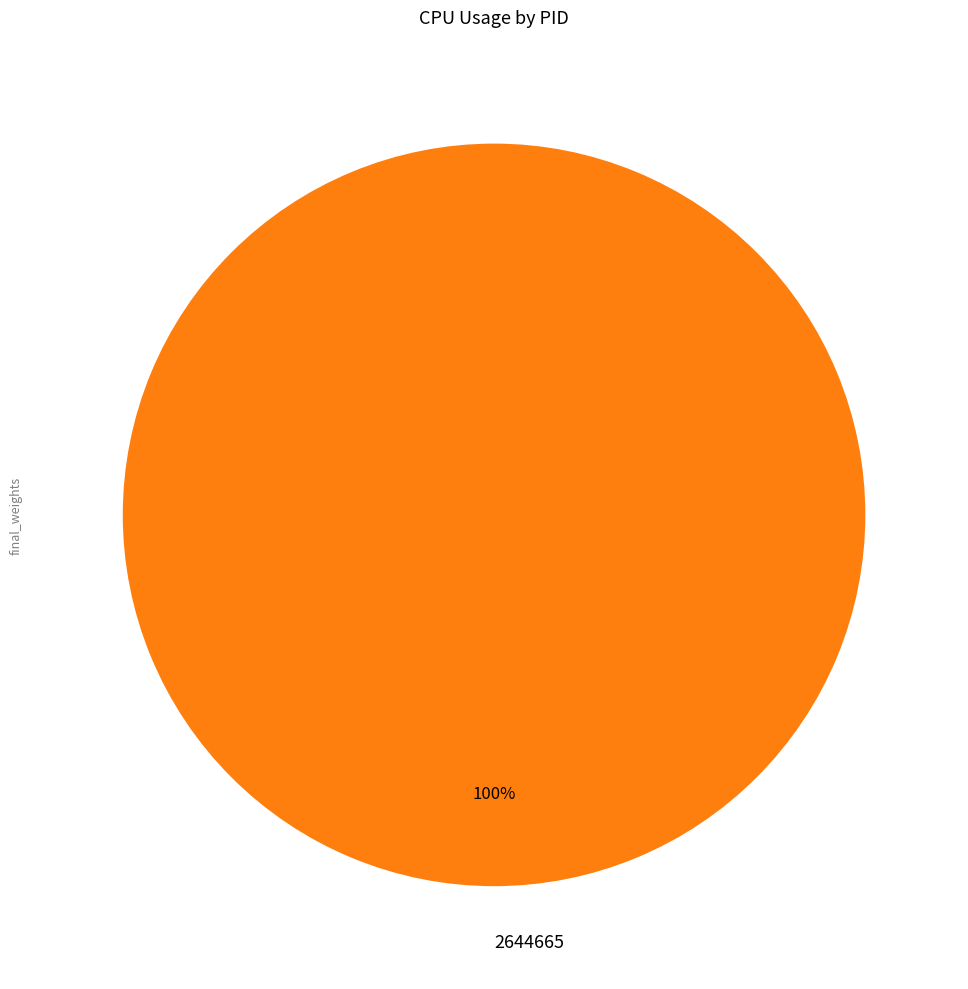

Which category accounts for the majority?

2644665